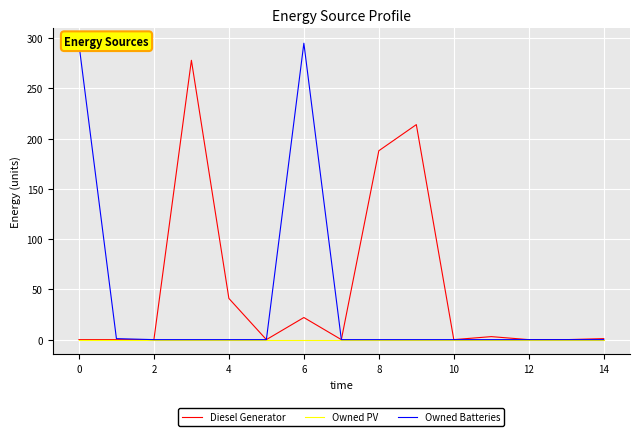

Which series has the widest spread of values?

Owned Batteries